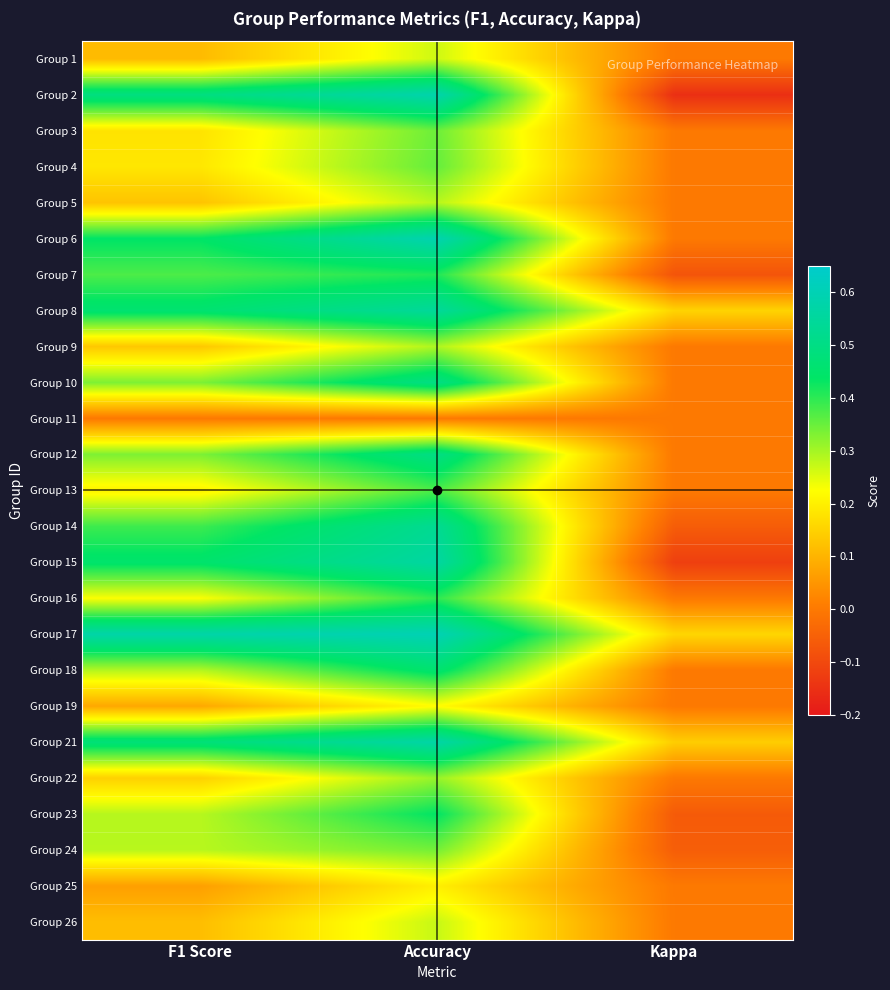

What is the total value across all series at Kappa?

-0.1